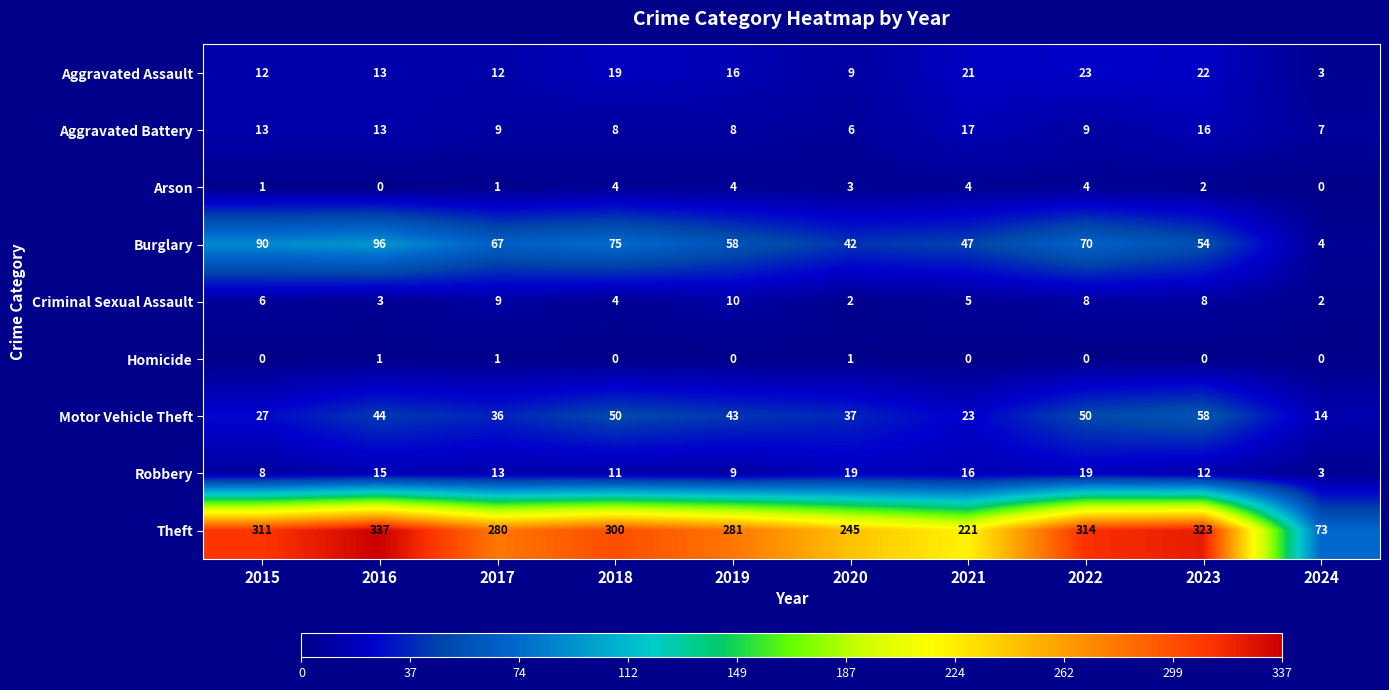

Which series changed the most between 2016 and 2021?

Theft